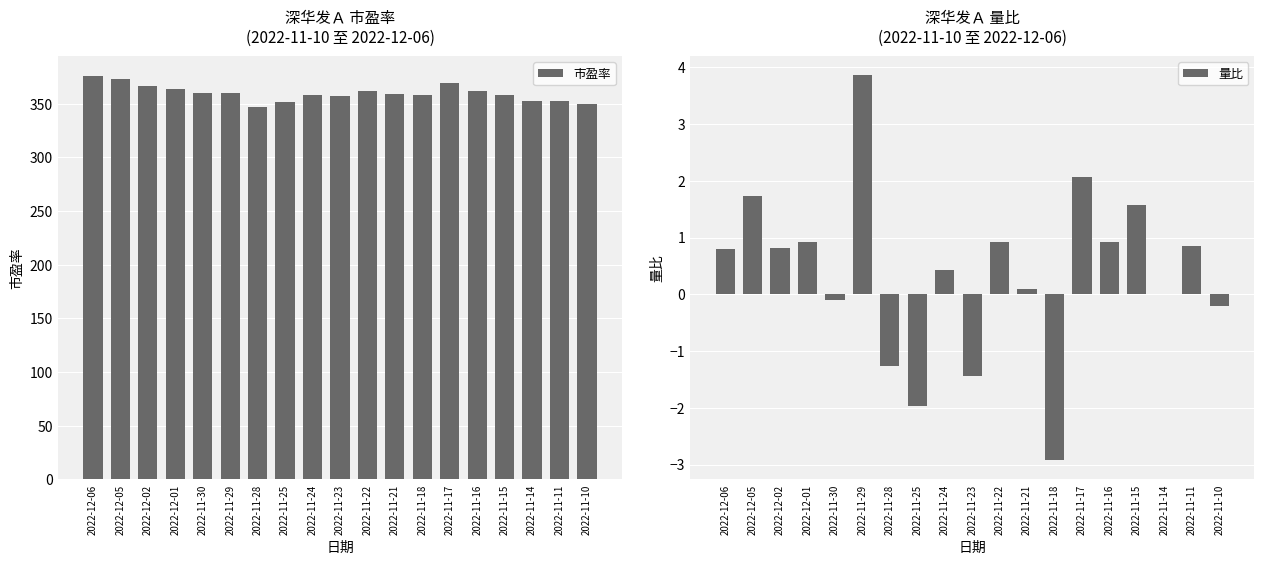

List the series in order of their overall mean, highest first.

市盈率, 量比